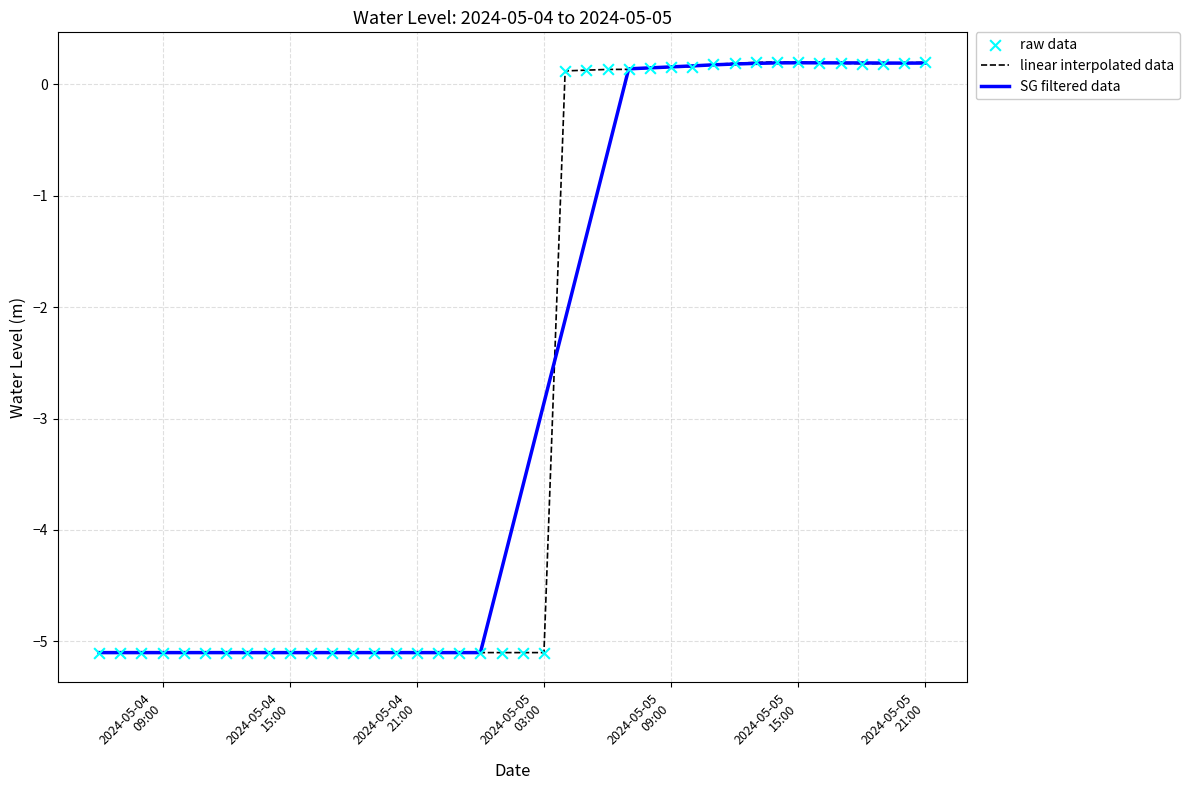

Which series has the widest spread of values?

linear interpolated data